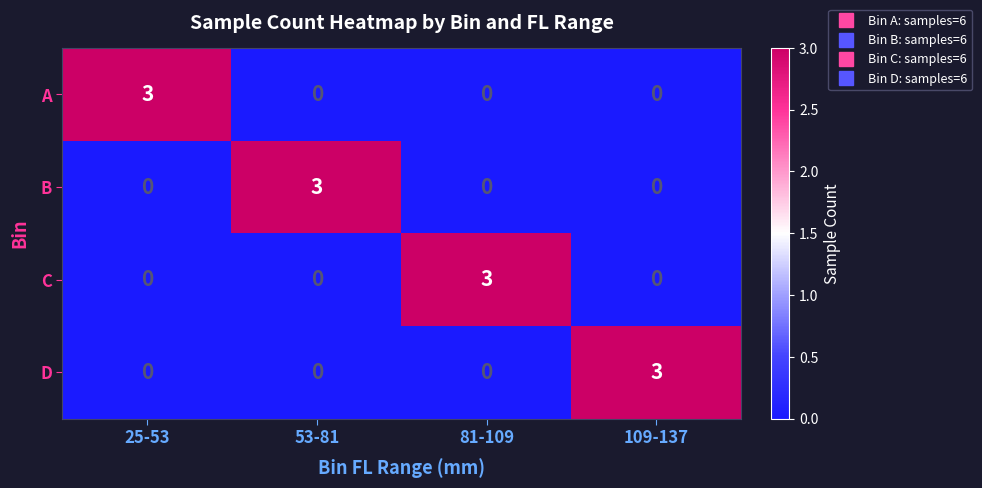

True or false: B has a value of 5 at 53-81.

False